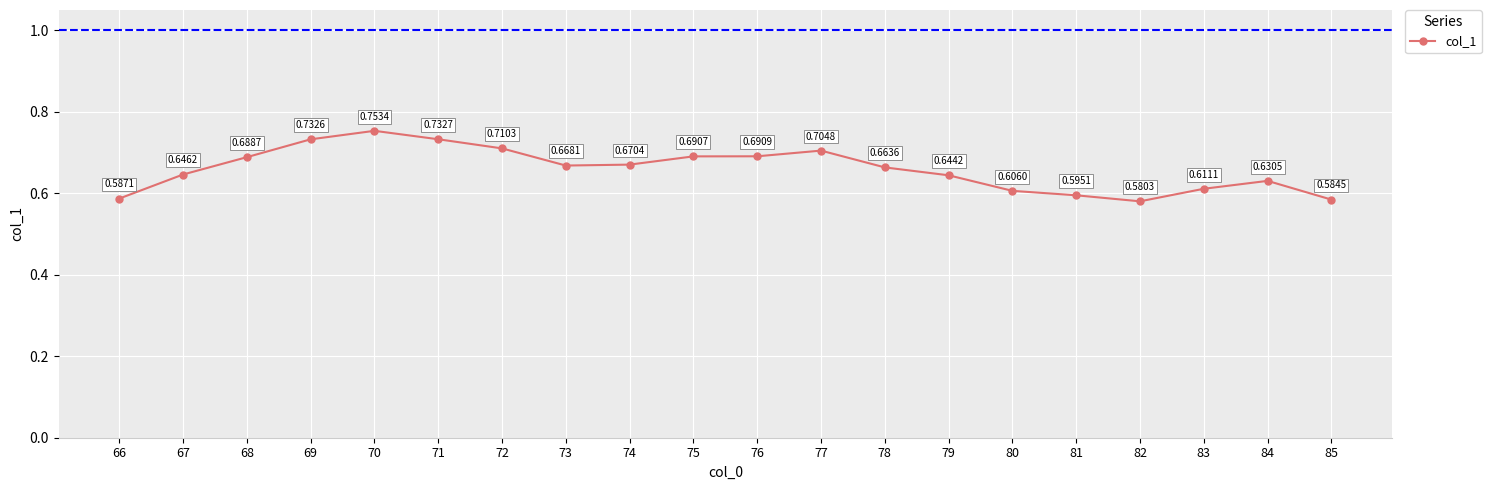

Where is the first local maximum?

70